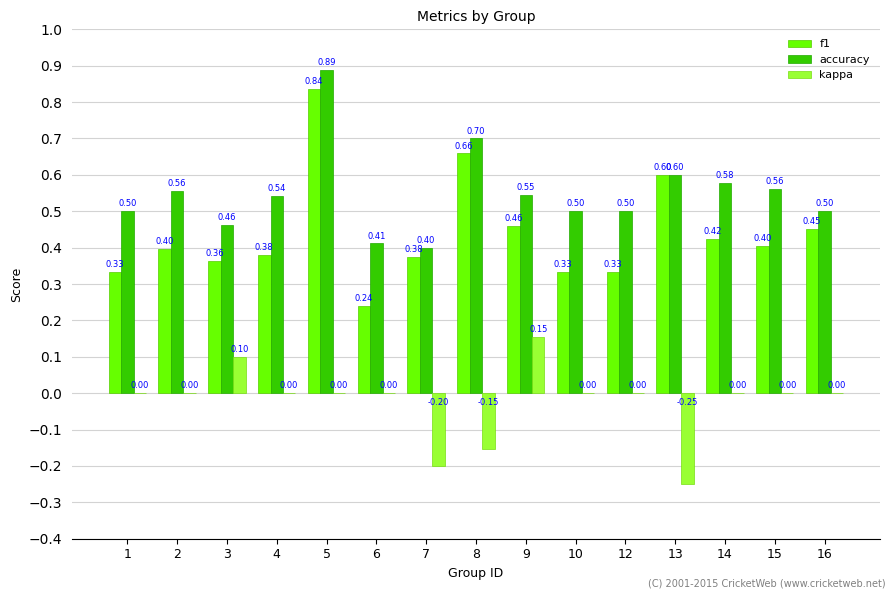

At which category is the sum across all series the highest?

5